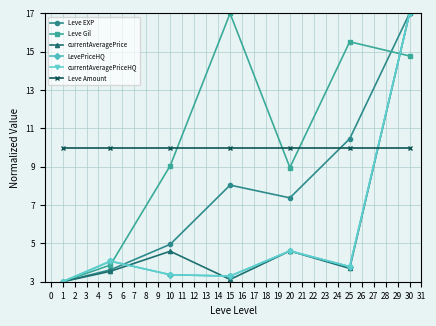

True or false: LevePriceHQ and currentAveragePriceHQ intersect in this chart.

False